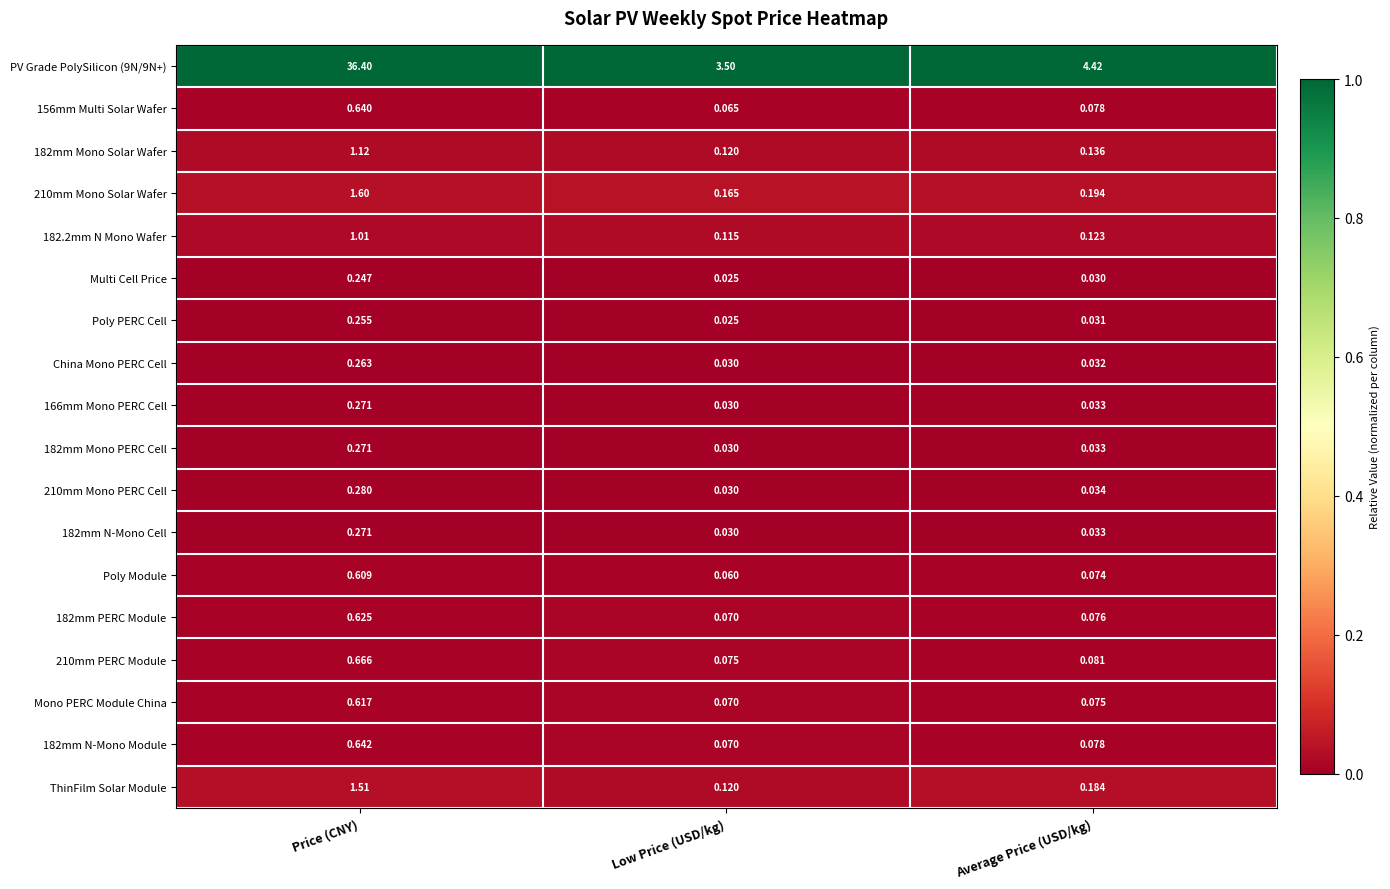

List the labels in order of 210mm Mono Solar Wafer value, largest first.

Price (CNY), Average Price (USD/kg), Low Price (USD/kg)